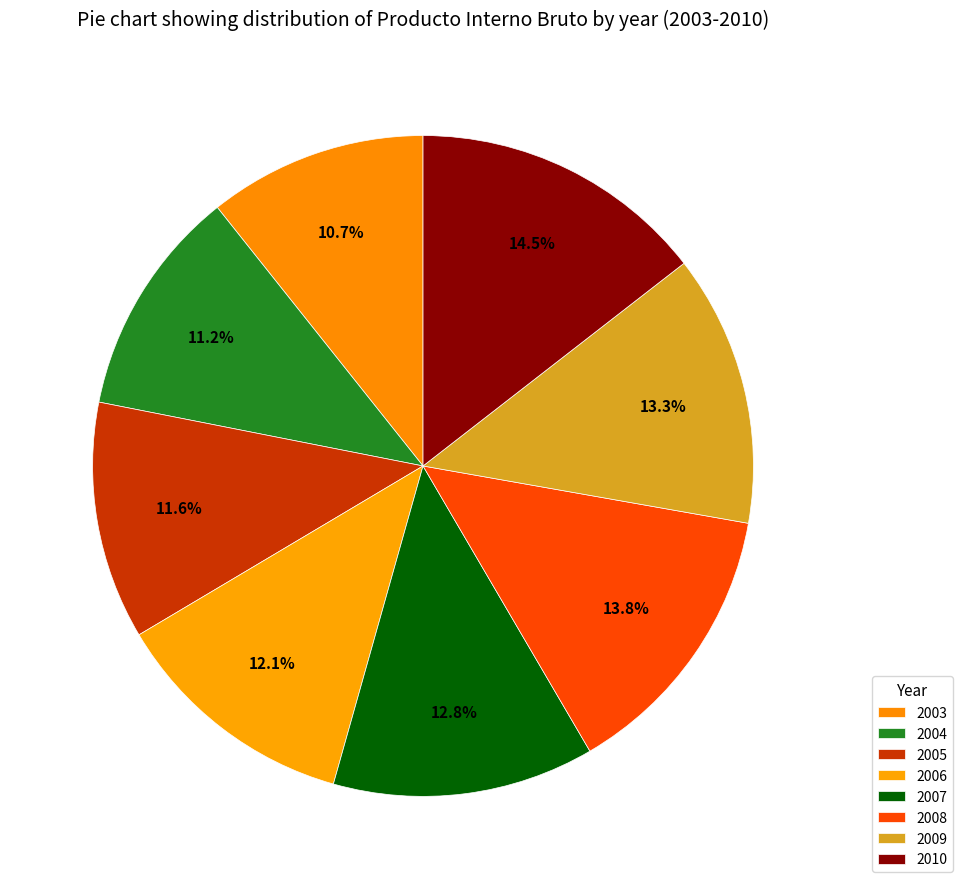

To the nearest percent, what is the average slice percentage?

12%